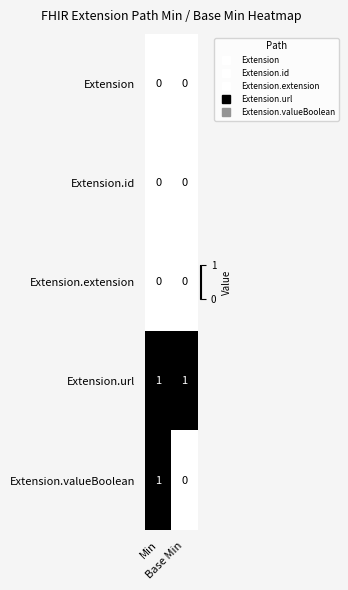

Which series has the largest total across all categories?

Extension.url